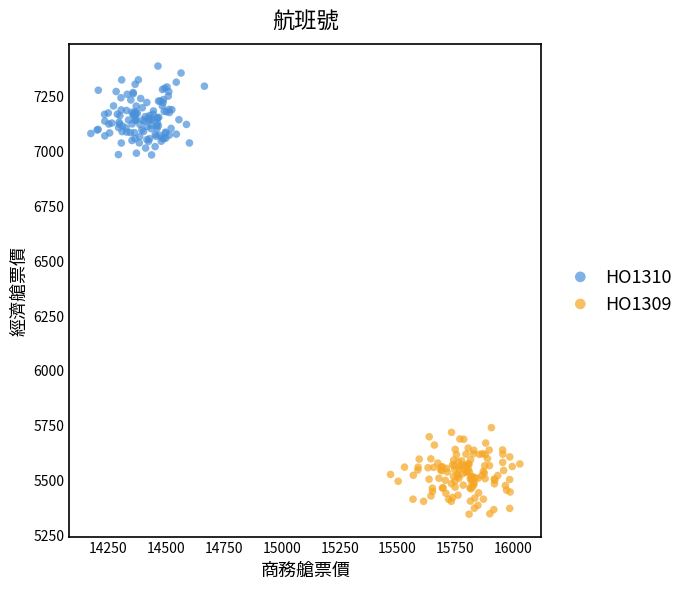

Which series reaches the minimum Y coordinate?

HO1309